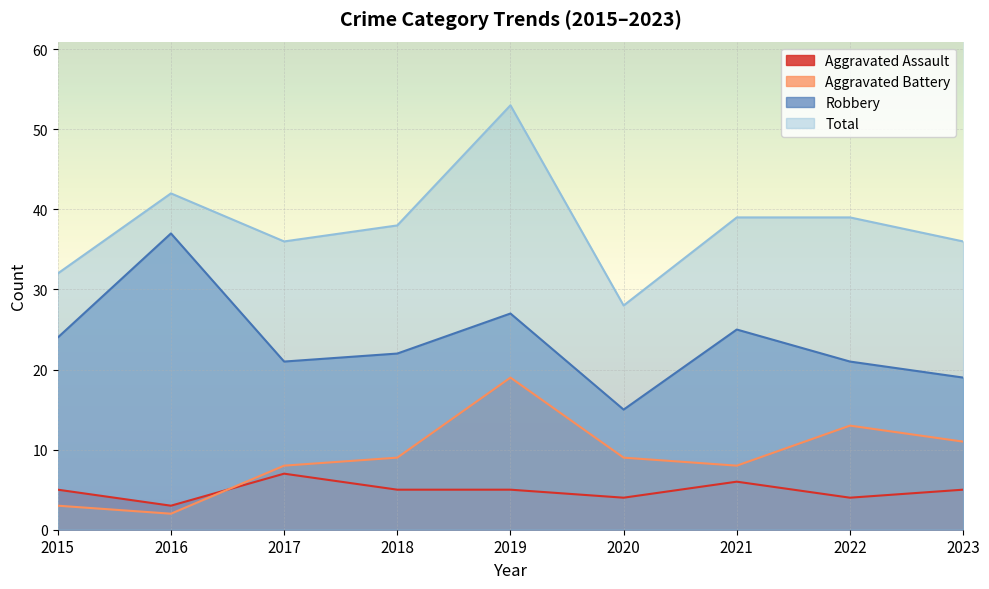

True or false: Aggravated Battery and Aggravated Assault intersect in this chart.

True